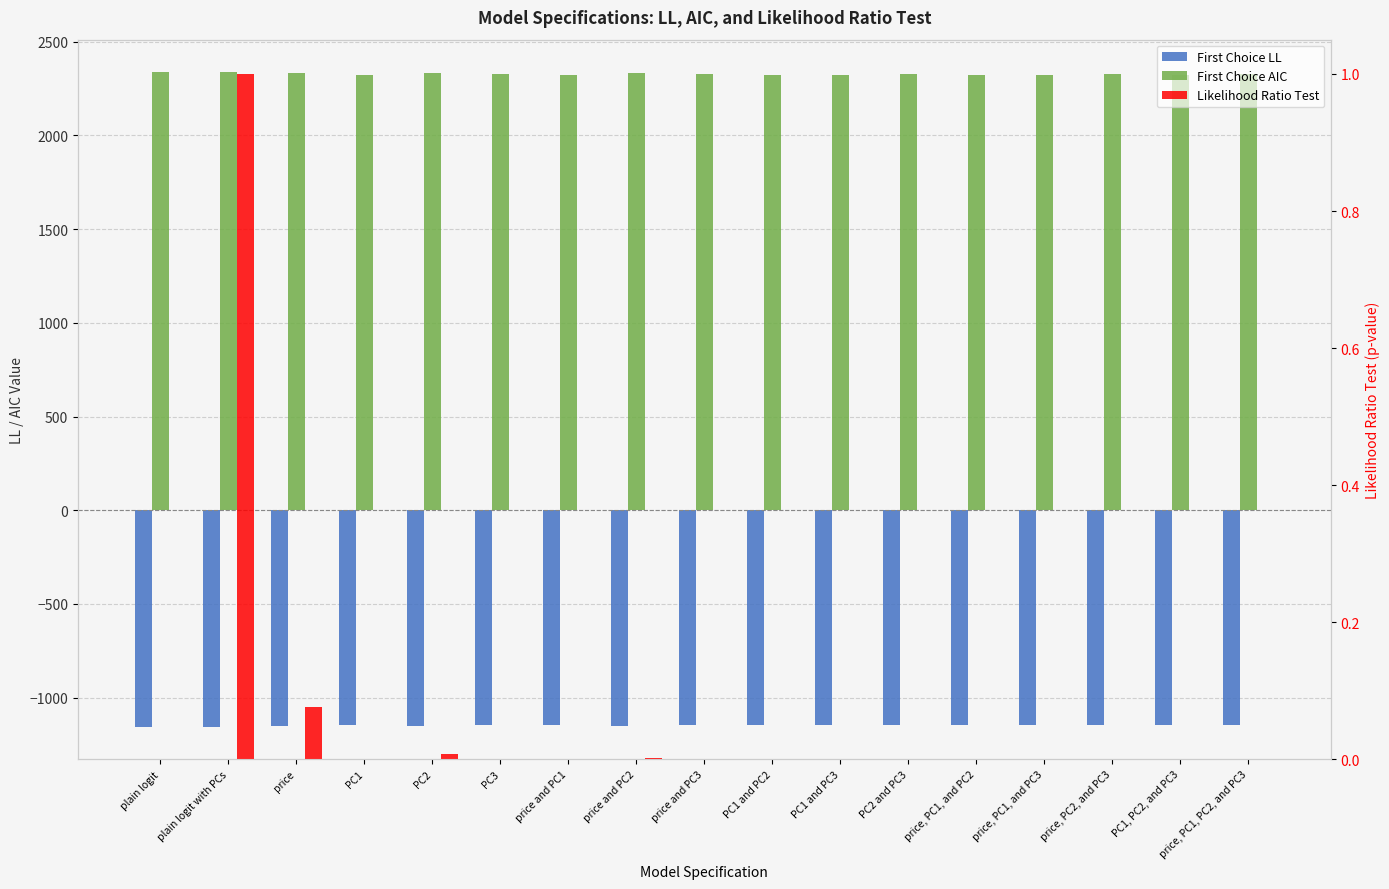

Reading right to left, list all the values displayed in this chart.

First Choice LL: price, PC1, PC2, and PC3=-1145.4	PC1, PC2, and PC3=-1147.1	price, PC2, and PC3=-1145.4	price, PC1, and PC3=-1147.1	price, PC1, and PC2=-1147.1	PC2 and PC3=-1147.9	PC1 and PC3=-1147.1	PC1 and PC2=-1147.1	price and PC3=-1147.9	price and PC2=-1149.3	price and PC1=-1147.1	PC3=-1147.9	PC2=-1150.6	PC1=-1147.1	price=-1152.5	plain logit with PCs=-1154.1	plain logit=-1154.1
First Choice AIC: price, PC1, PC2, and PC3=2324.9	PC1, PC2, and PC3=2324.1	price, PC2, and PC3=2324.9	price, PC1, and PC3=2324.1	price, PC1, and PC2=2324.1	PC2 and PC3=2325.9	PC1 and PC3=2324.1	PC1 and PC2=2324.1	price and PC3=2325.9	price and PC2=2330.7	price and PC1=2324.1	PC3=2325.9	PC2=2331.1	PC1=2324.1	price=2335.1	plain logit with PCs=2336.2	plain logit=2336.2
Likelihood Ratio Test: price, PC1, PC2, and PC3=0.0	PC1, PC2, and PC3=0.0	price, PC2, and PC3=0.0	price, PC1, and PC3=0.0	price, PC1, and PC2=0.0	PC2 and PC3=0.0	PC1 and PC3=0.0	PC1 and PC2=0.0	price and PC3=0.0	price and PC2=0.0	price and PC1=0.0	PC3=0.0	PC2=0.0	PC1=0.0	price=0.1	plain logit with PCs=1.0	plain logit=0.0